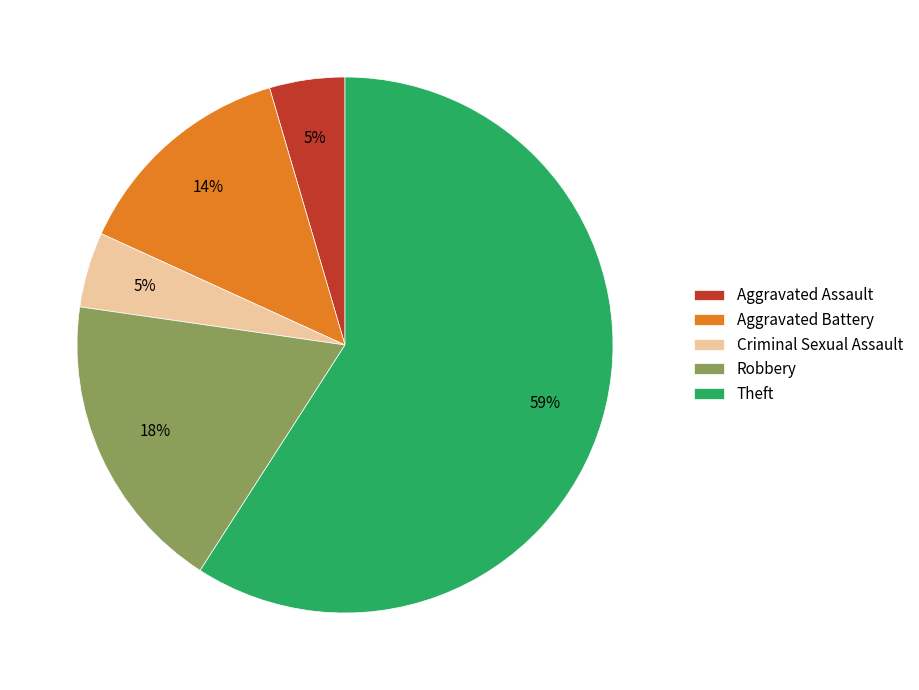

Is there any slice that represents more than half of the pie?

Yes